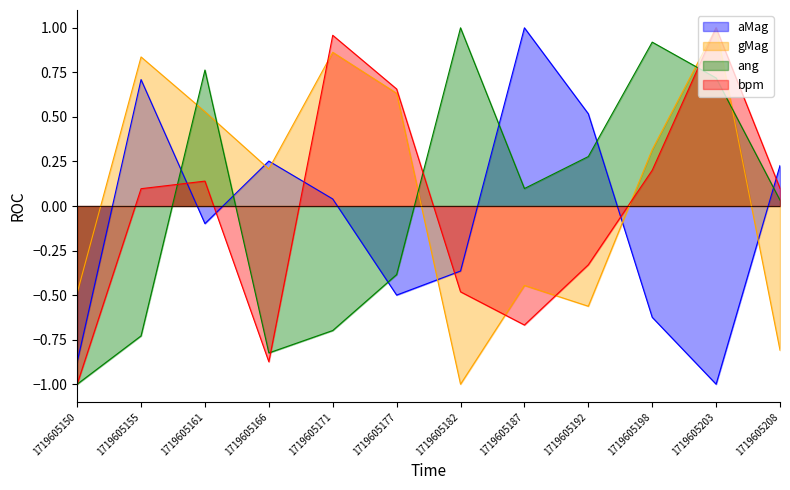

What is the difference between the ang values at 1719605208 and 1719605155?

0.8